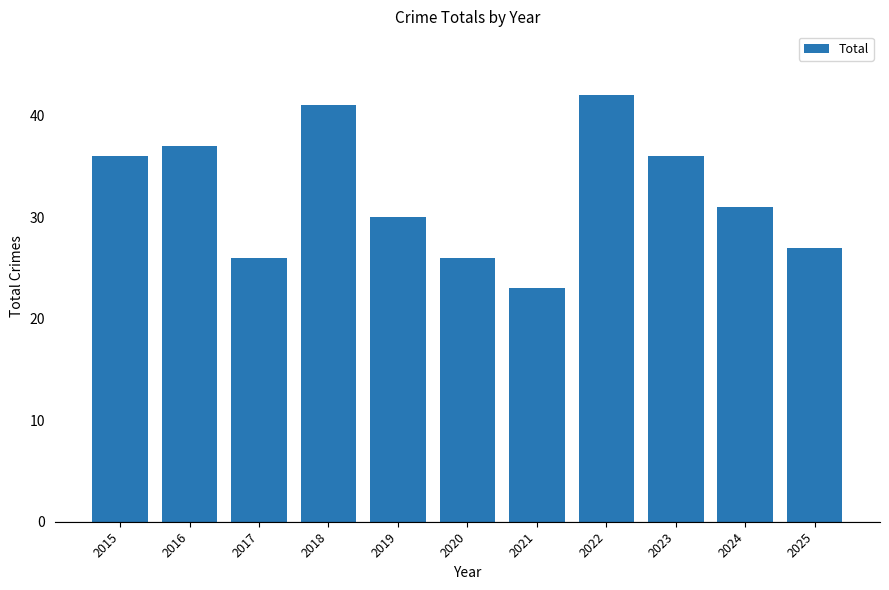

How many values are below 31?

5